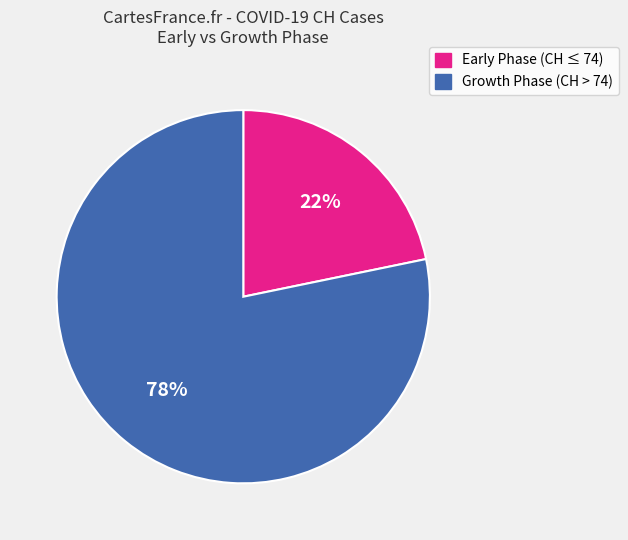

Between Growth Phase (CH > 74) and Early Phase (CH ≤ 74), which is larger?

Growth Phase (CH > 74)